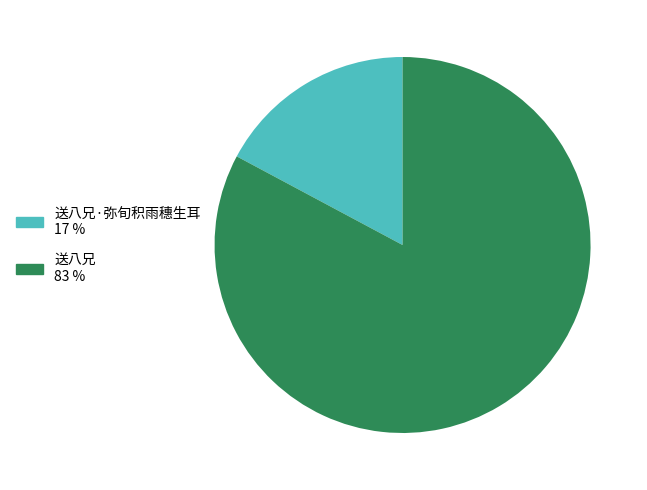

Does any single category account for the majority?

Yes